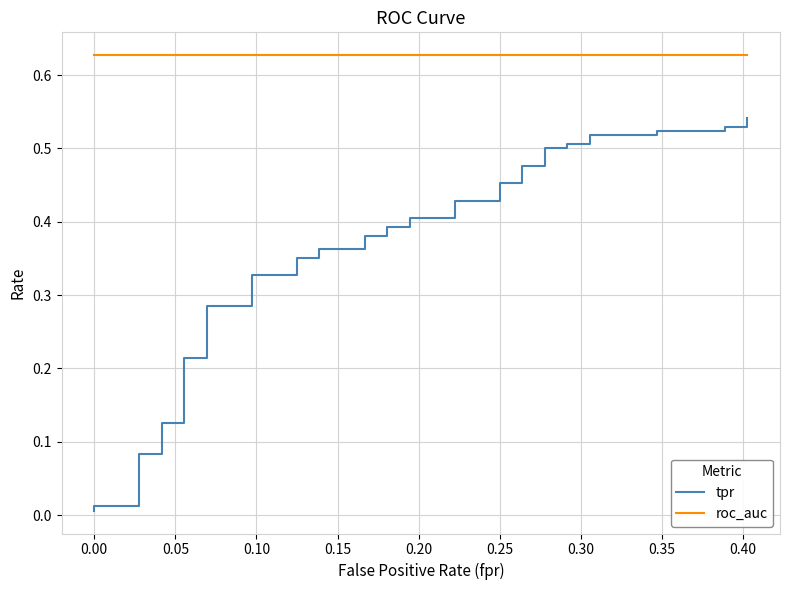

What is the greatest value displayed?

0.6